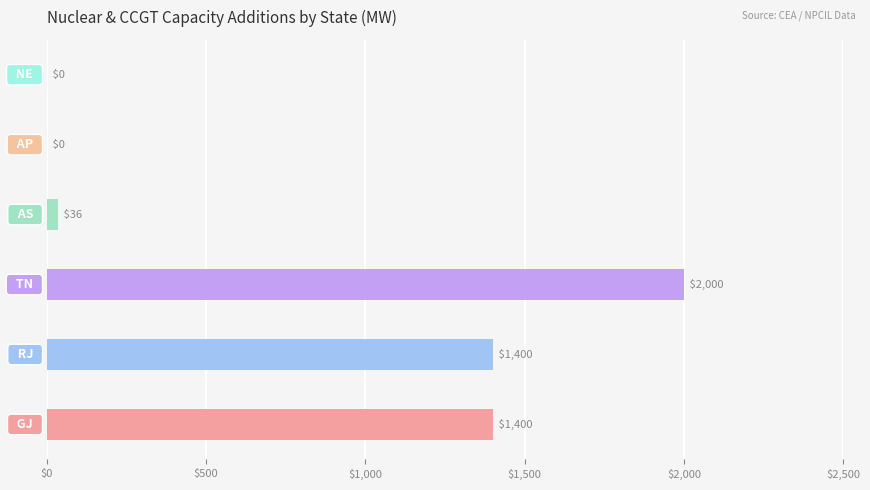

What is the maximum value shown in the chart?

2000.0